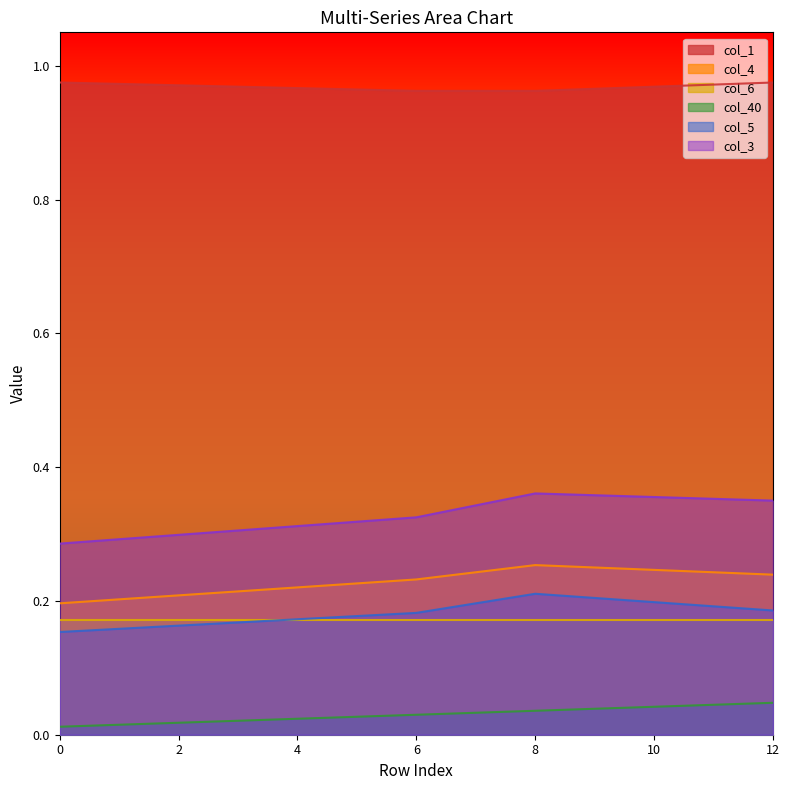

True or false: col_40 and col_4 intersect in this chart.

False